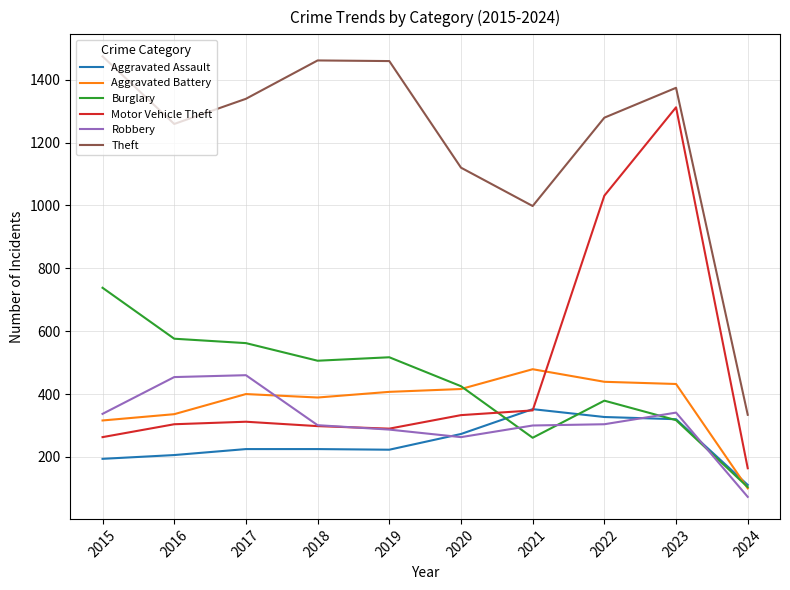

Is the value of Theft at 2017 greater than the value of Burglary at 2015?

Yes